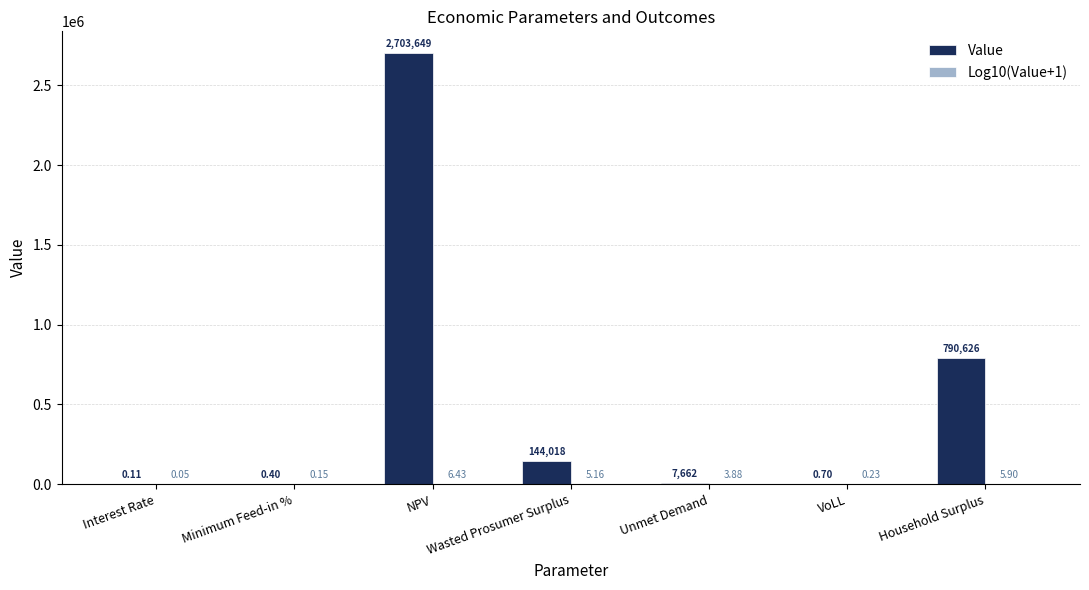

Which series has the largest total across all categories?

Value